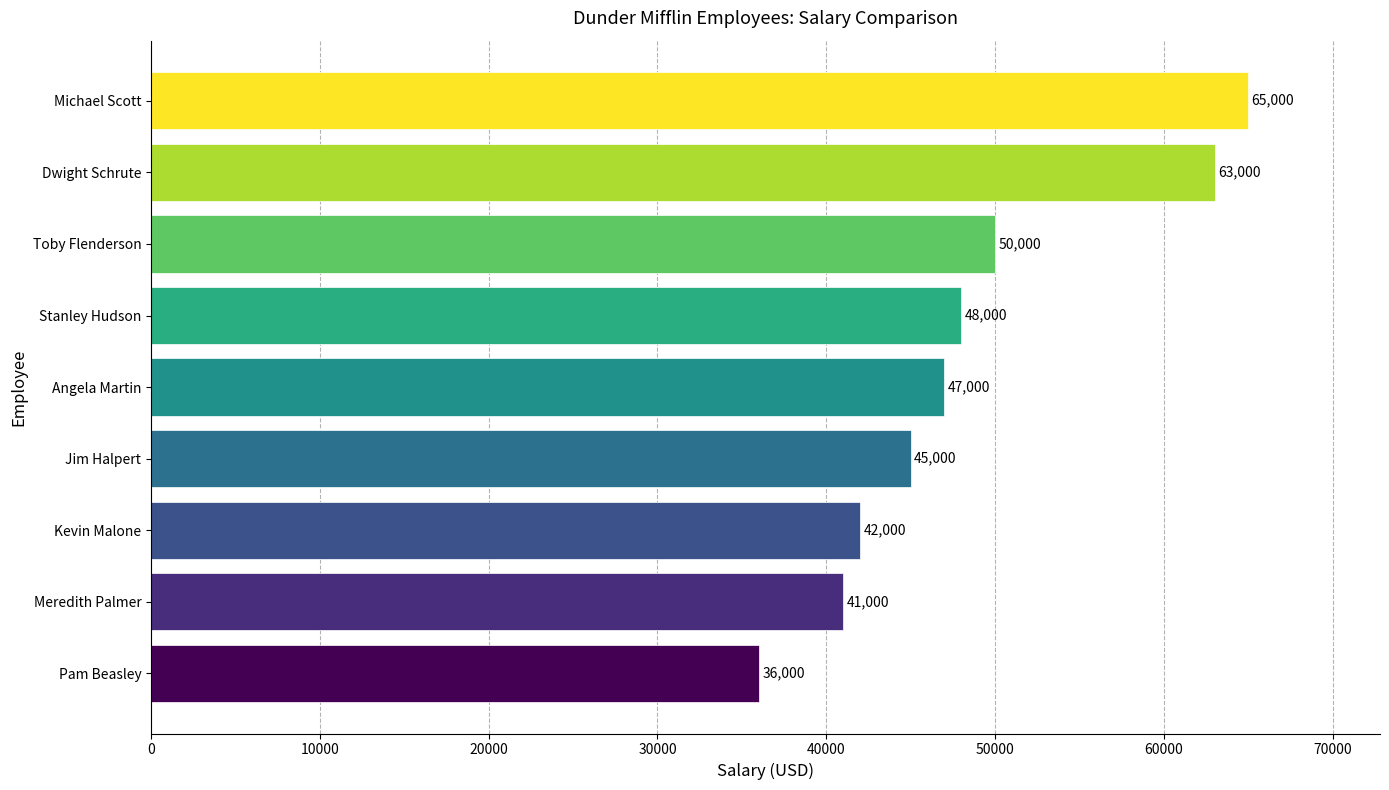

Read the value at Dwight Schrute.

63000